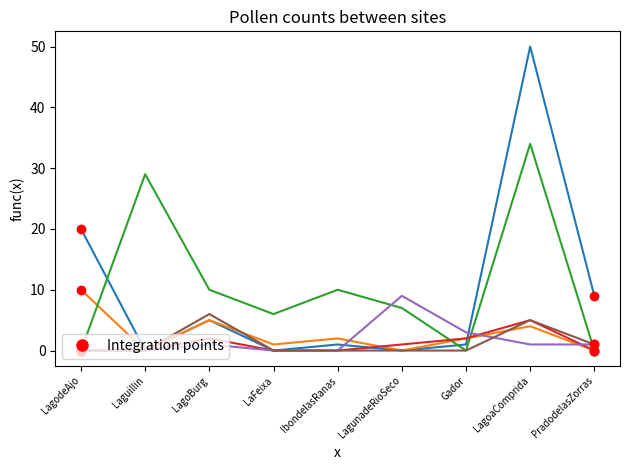

At which category is the sum across all series the highest?

LagoaComprida